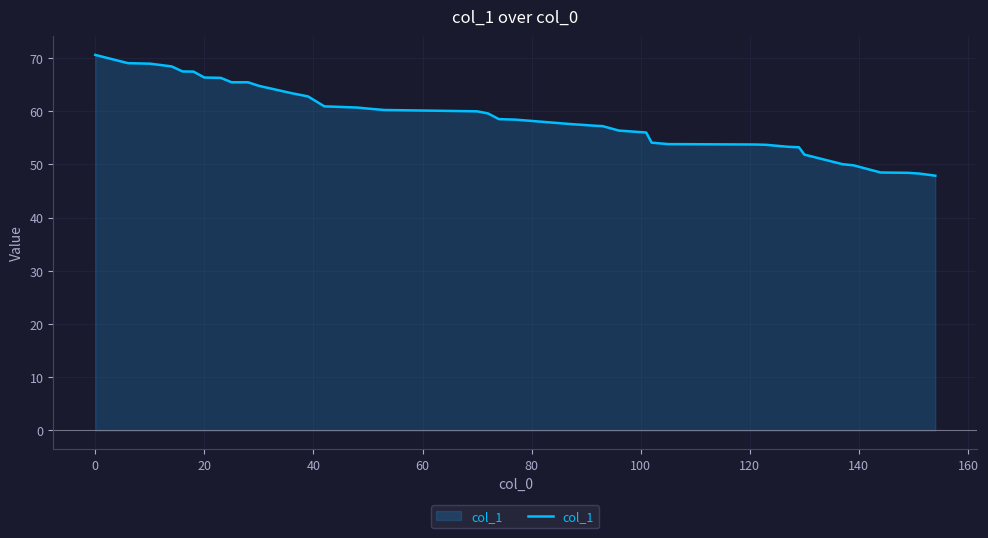

What is the greatest value displayed?

70.6